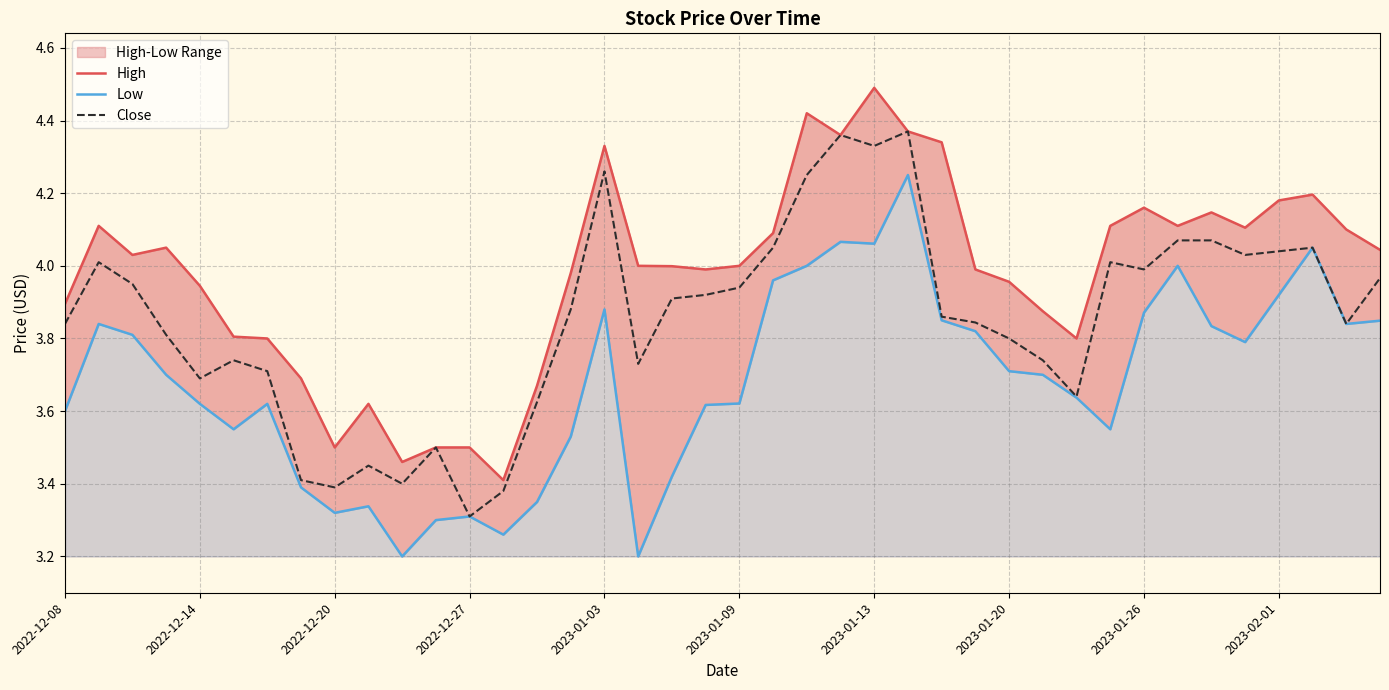

At which label is Close closest to 3?

2022-12-27